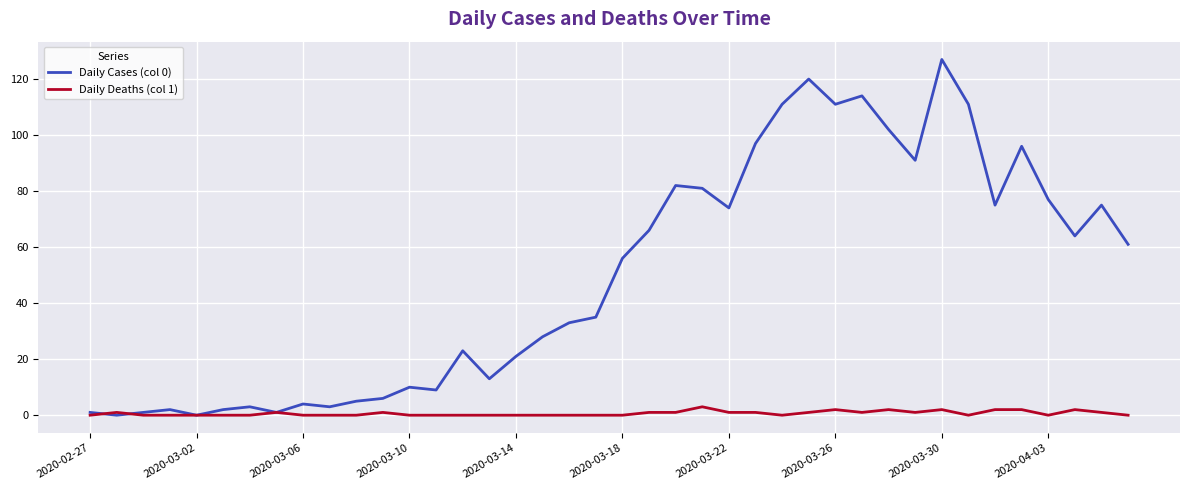

Which series has the largest total across all categories?

Daily Cases (col 0)